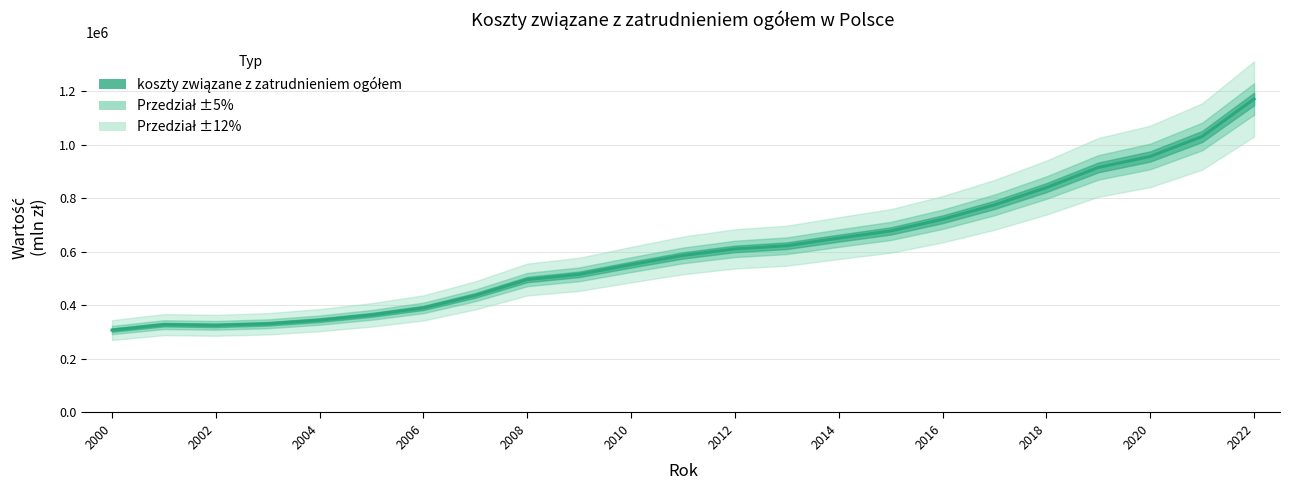

Which label corresponds to the smallest value in the chart?

2000